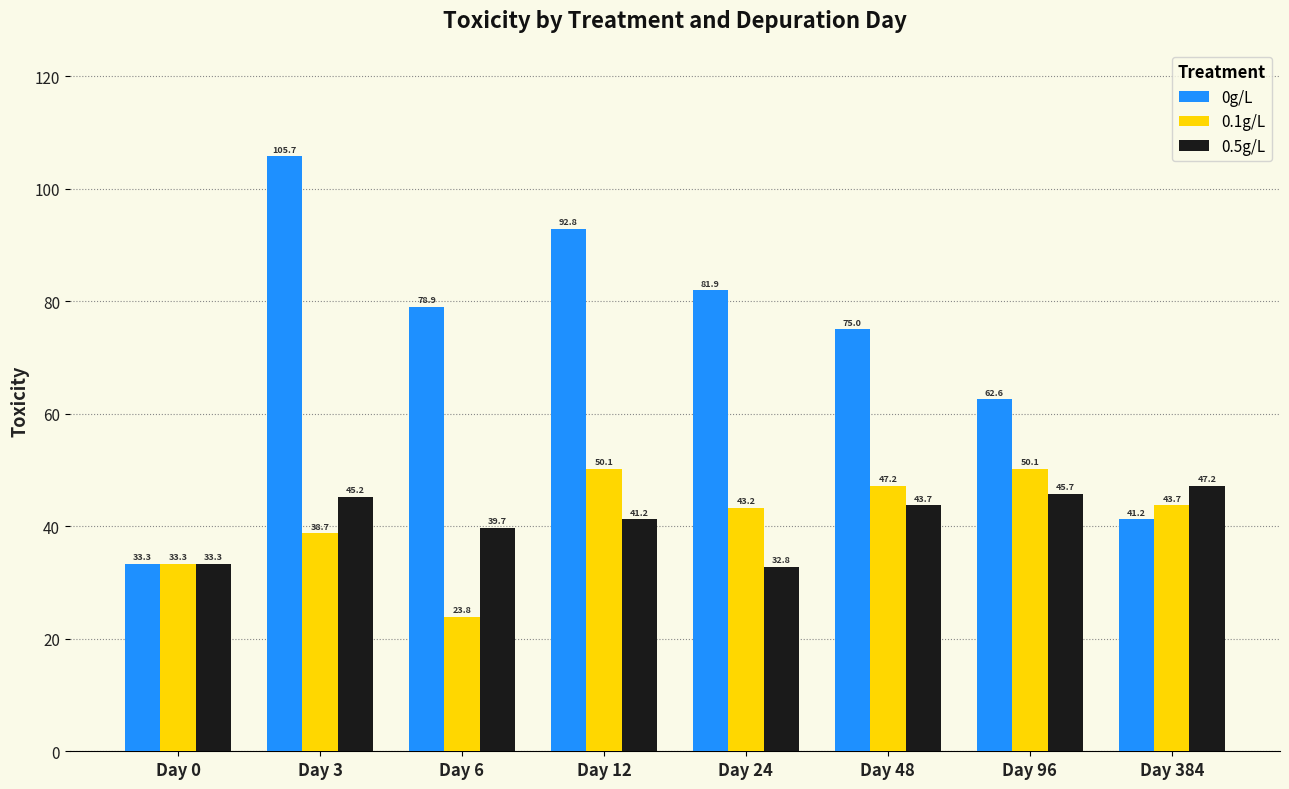

How many categories are shown in the chart?

8